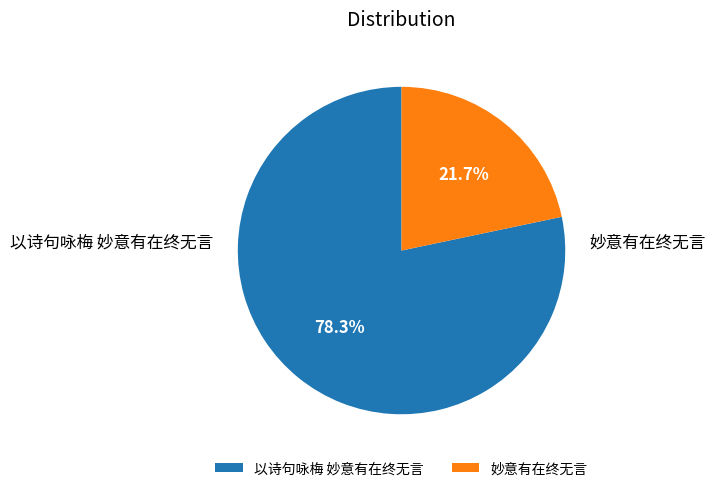

To the nearest percent, what is the average slice percentage?

50%